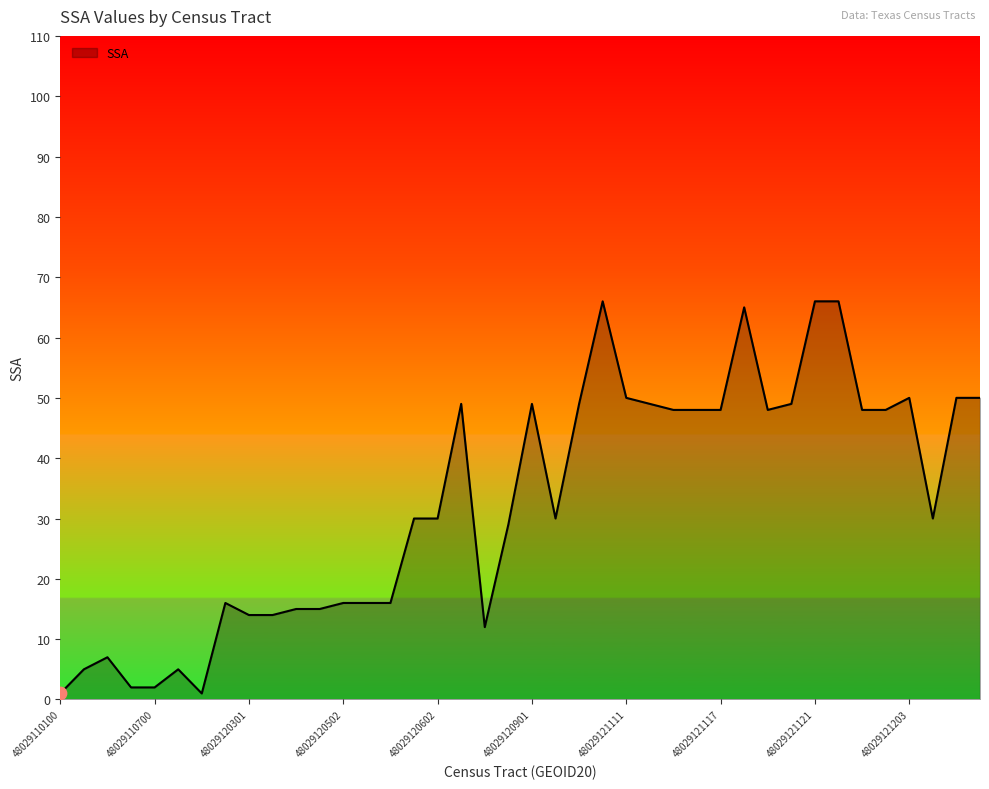

What is the greatest value displayed?

66